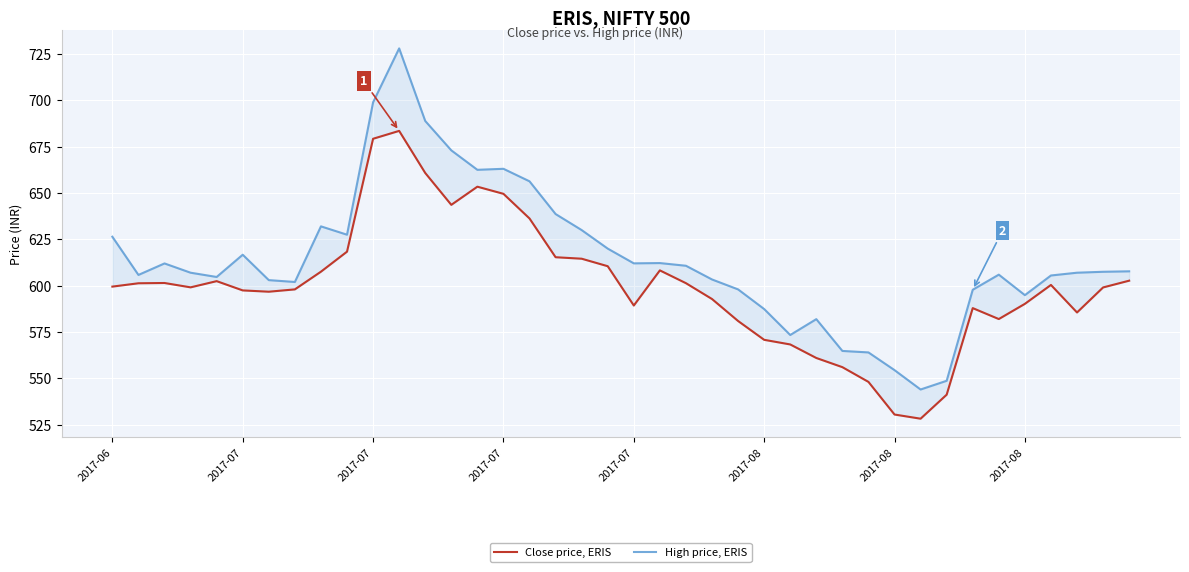

The Close price, ERIS series shows 358.3 at 28. True or false?

False